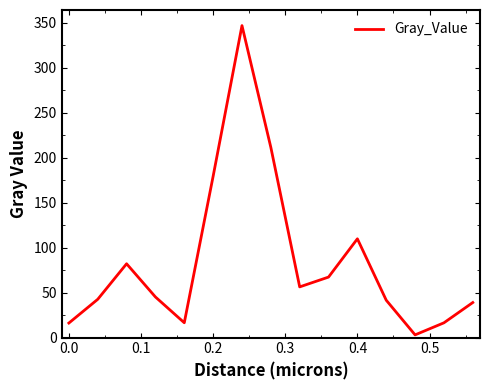

Count the number of data series in this chart.

1